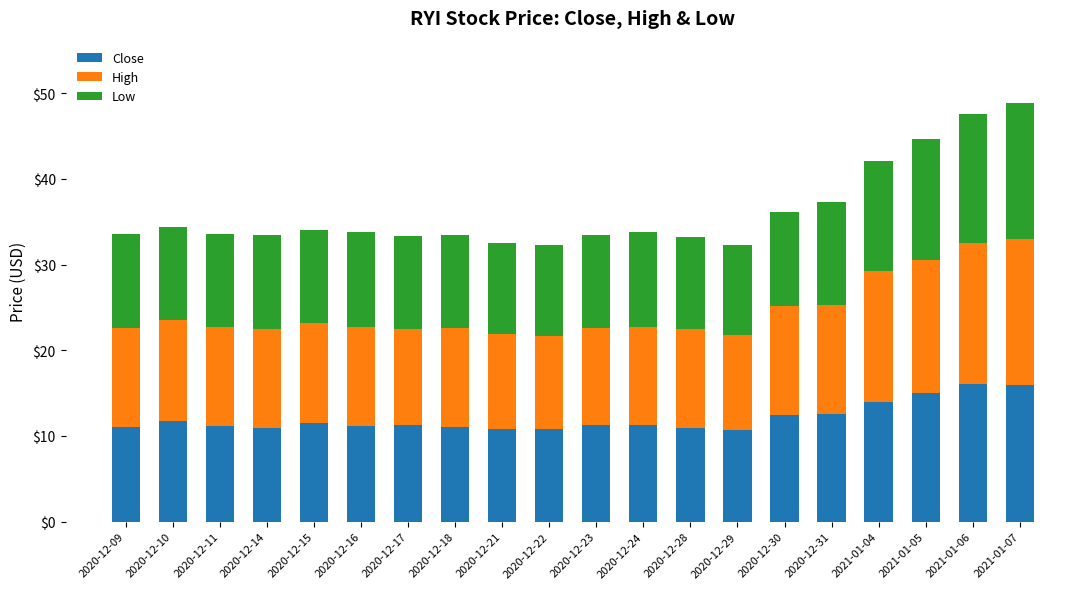

What is the difference between the maximum and minimum values in the Close series?

5.4